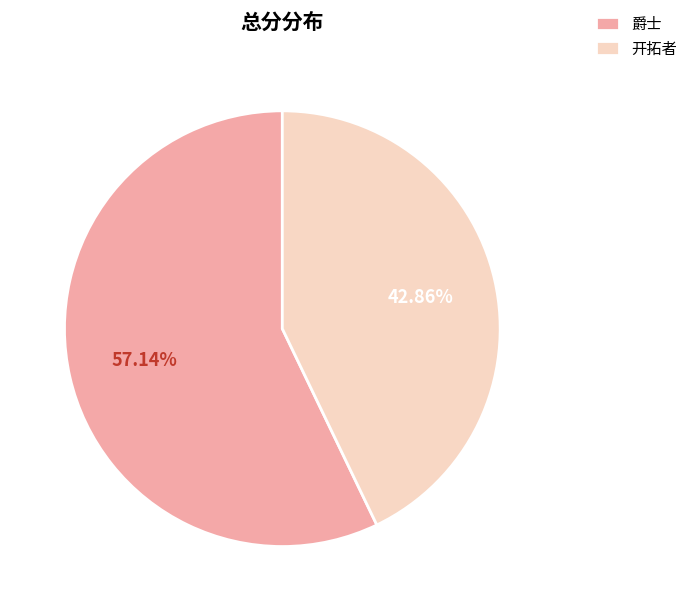

Which category has the biggest portion of the pie?

爵士